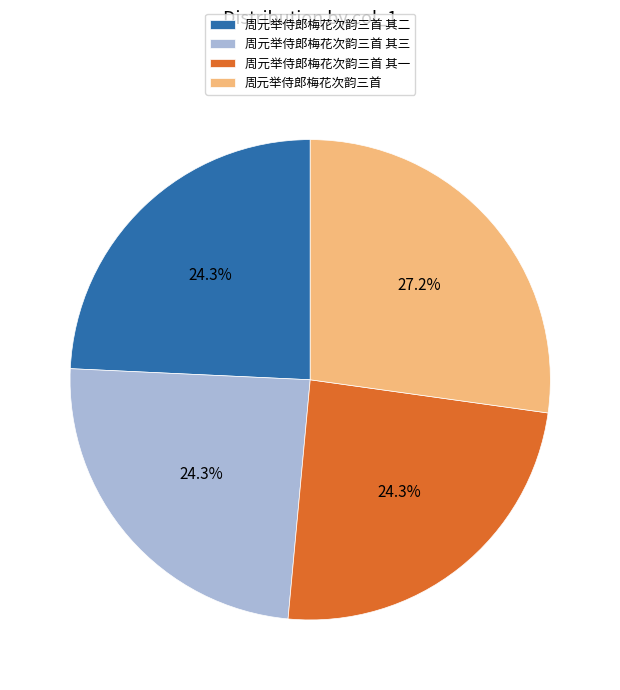

To the nearest percent, what is the combined percentage of 周元举侍郎梅花次韵三首 其三 and 周元举侍郎梅花次韵三首?

51%